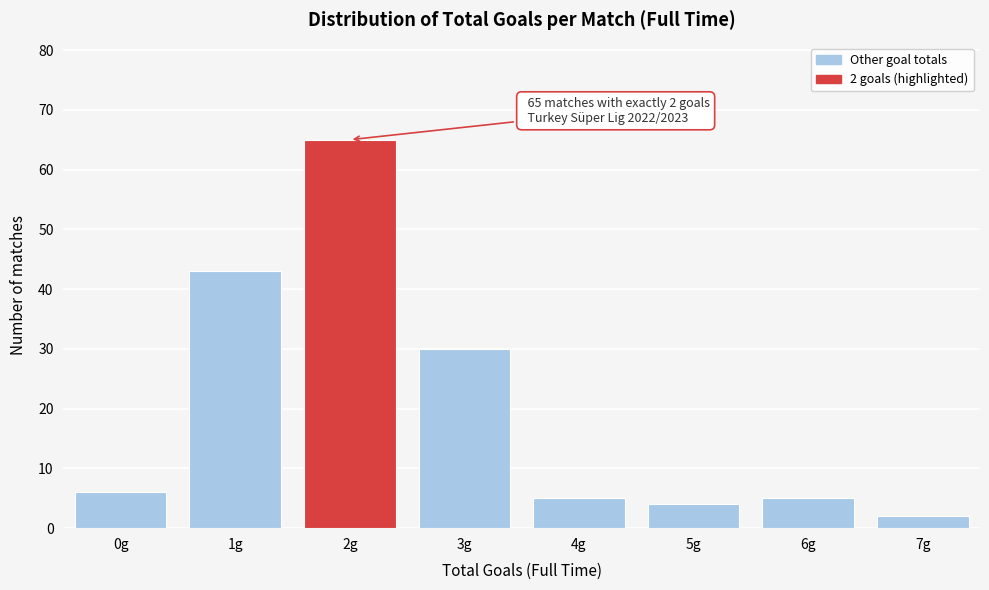

Reading left to right, extract all data points from this chart.

0g=6	1g=43	2g=65	3g=30	4g=5	5g=4	6g=5	7g=2